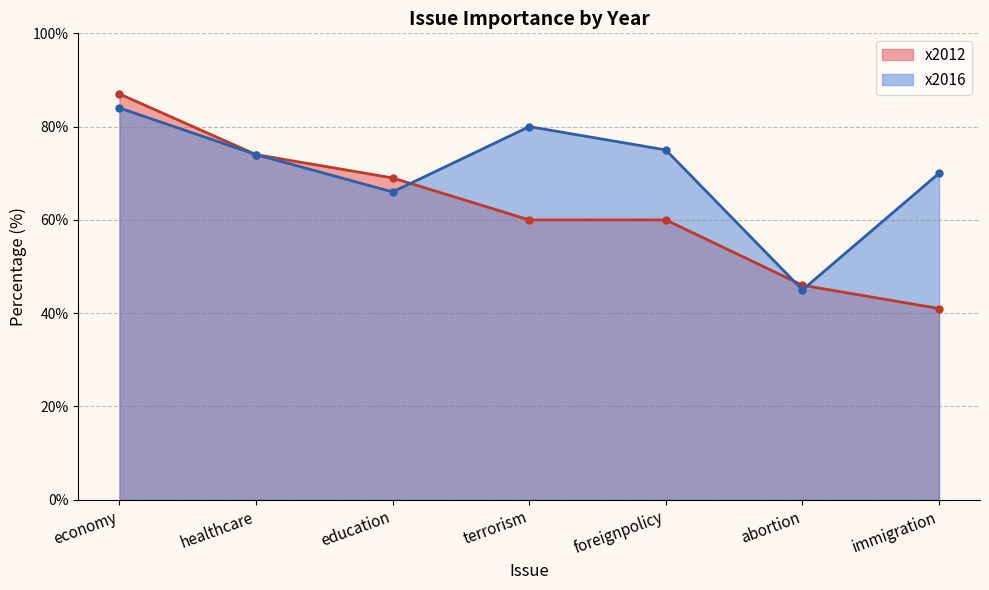

How many times do x2016 and x2012 cross each other?

3